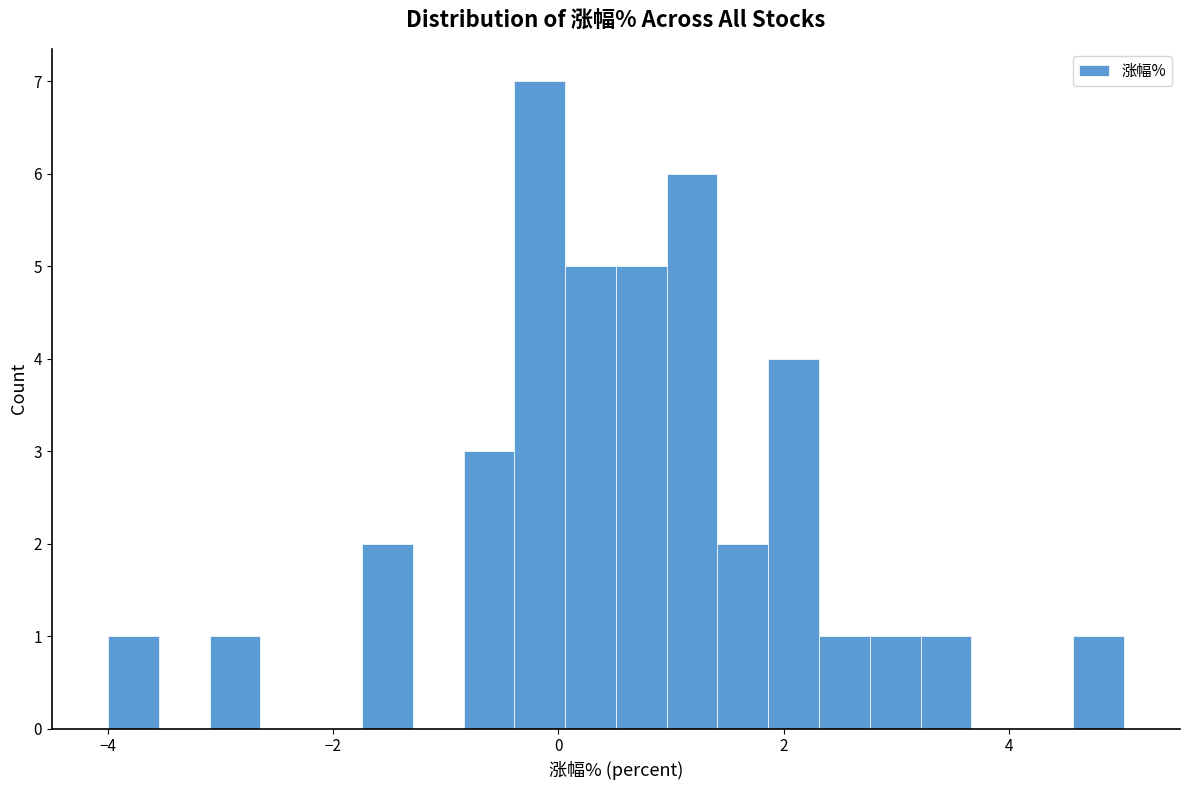

Read against the x-axis, roughly where is the centre of the tallest bar?

-0.2